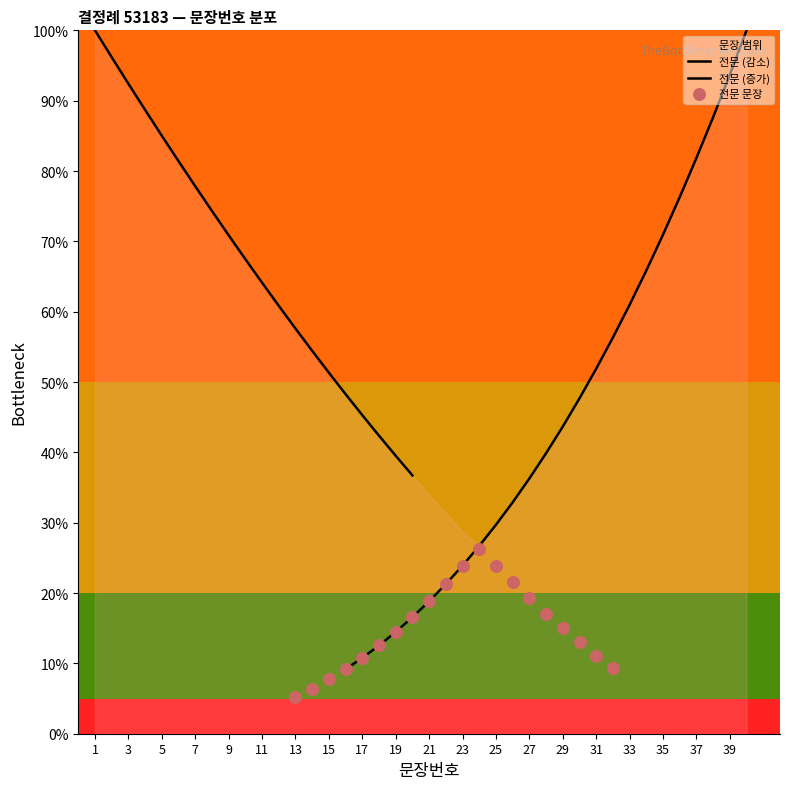

What is the ratio of the value at 13 to the value at 18?

1.4